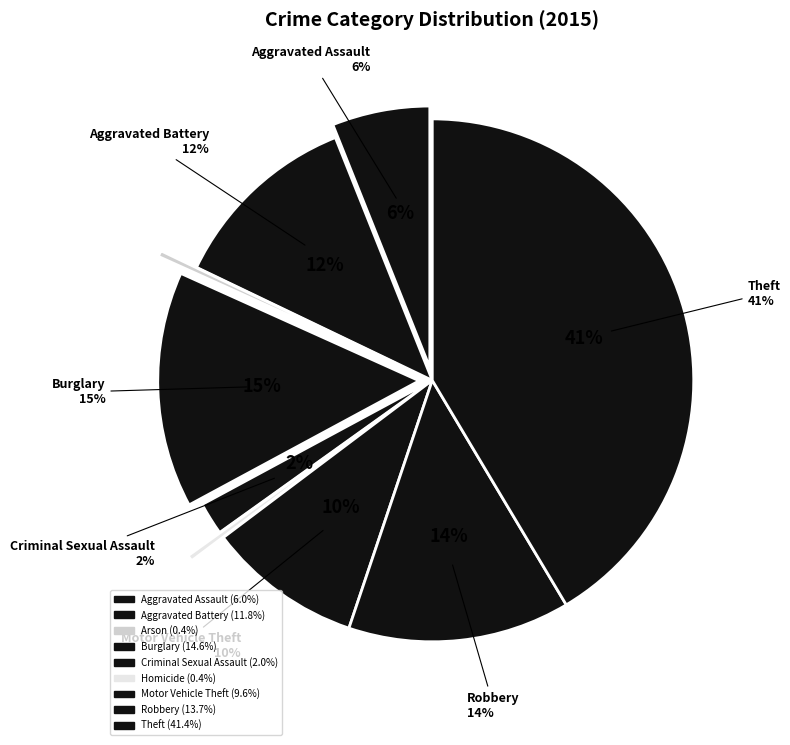

Combined, what portion of the pie is Criminal Sexual Assault and Homicide?

2.4%